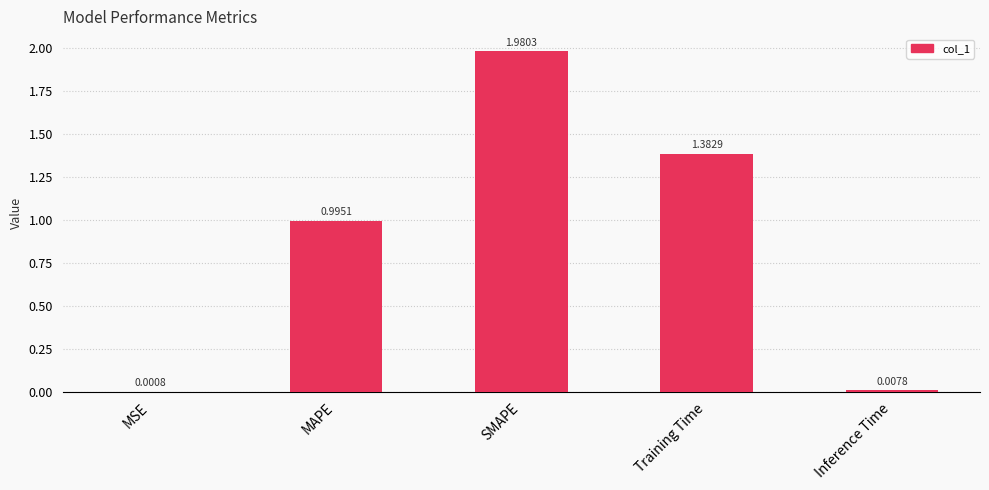

Which label corresponds to the largest value in the chart?

SMAPE